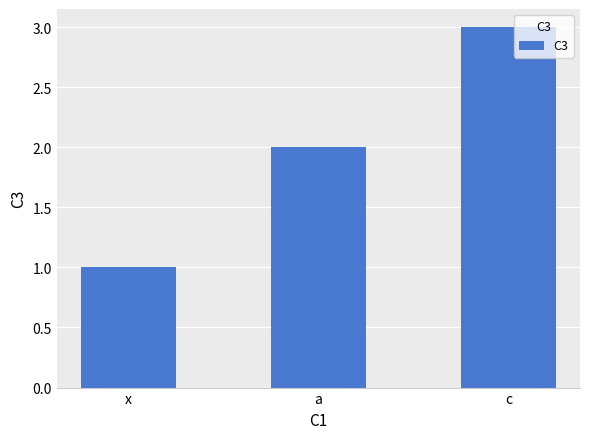

What position from the right is c?

1